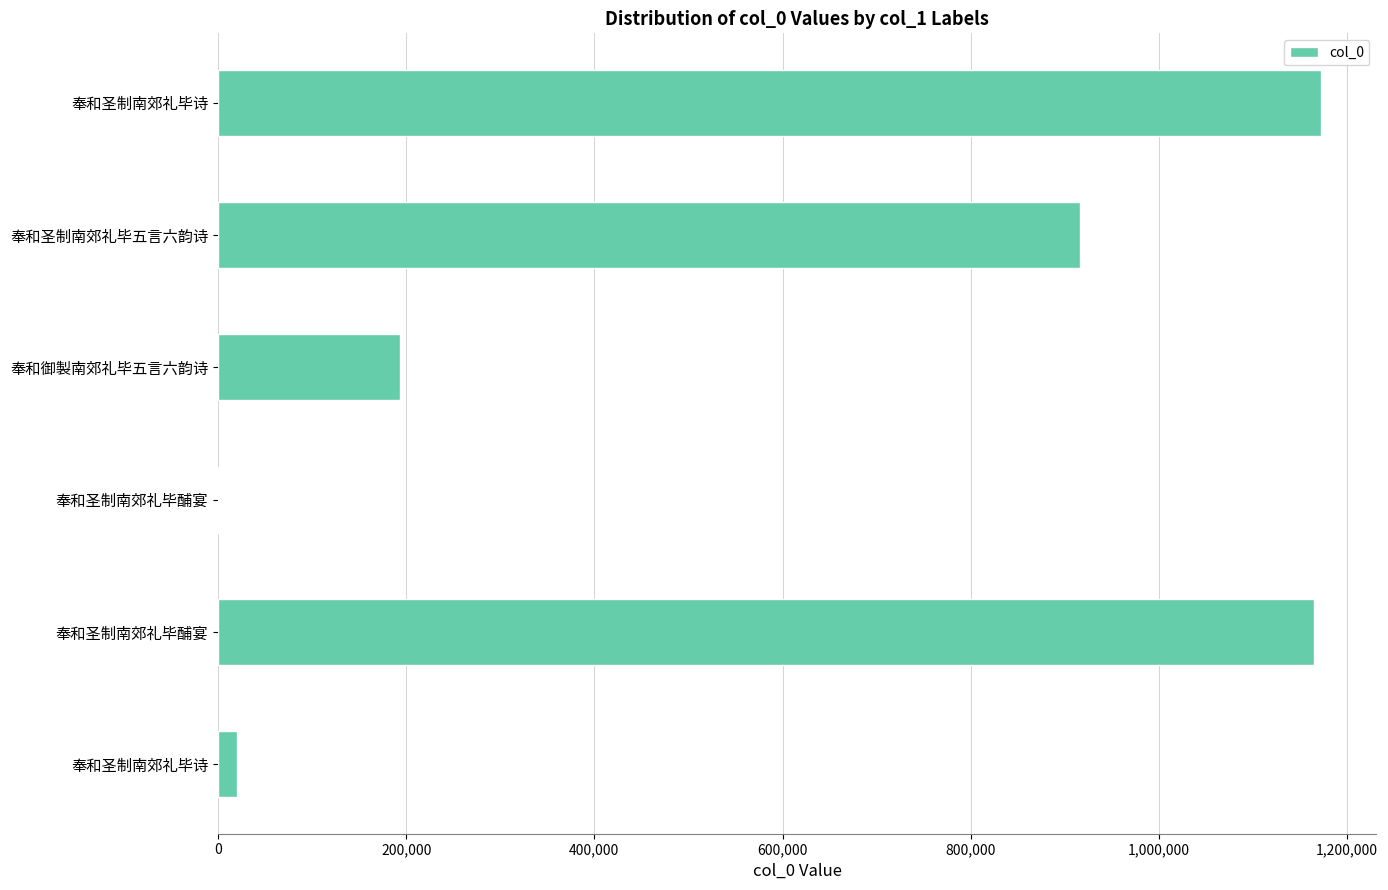

Are the bars grouped side by side (vs. stacked)?

No